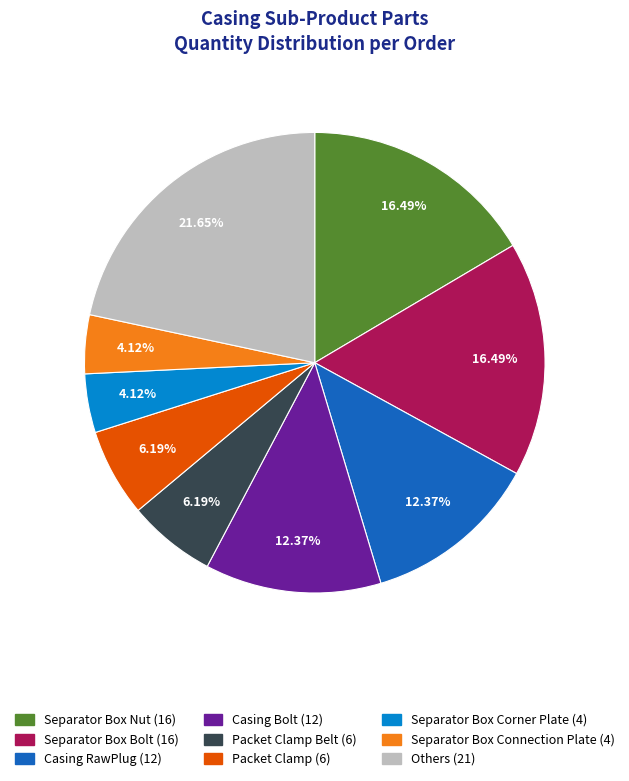

Is there a majority slice in this chart?

No